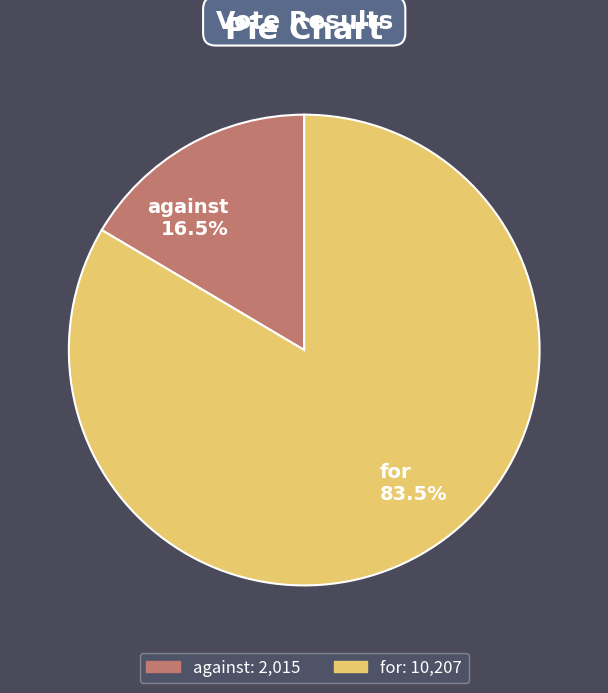

Combined, do for and against account for over 50%?

Yes